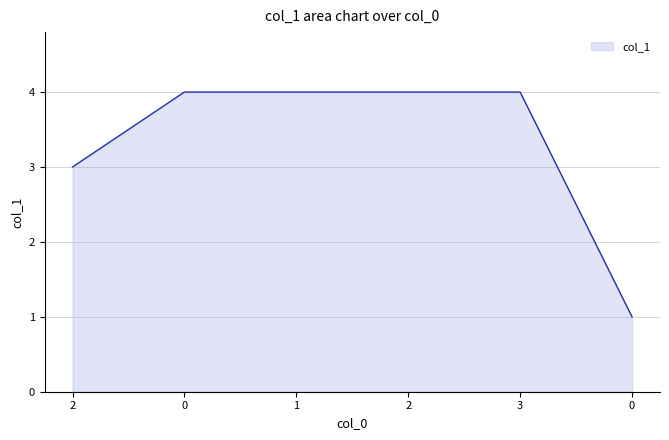

How many series are shown in this chart?

1